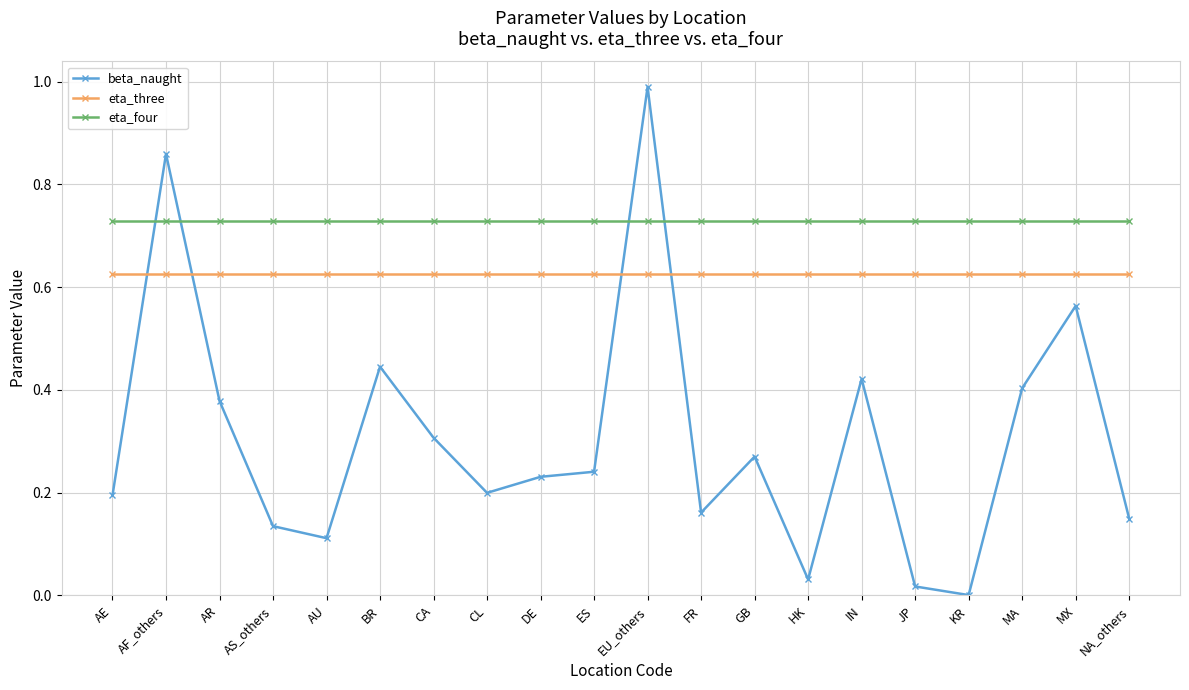

List the series in order of their peak value, highest first.

beta_naught, eta_four, eta_three